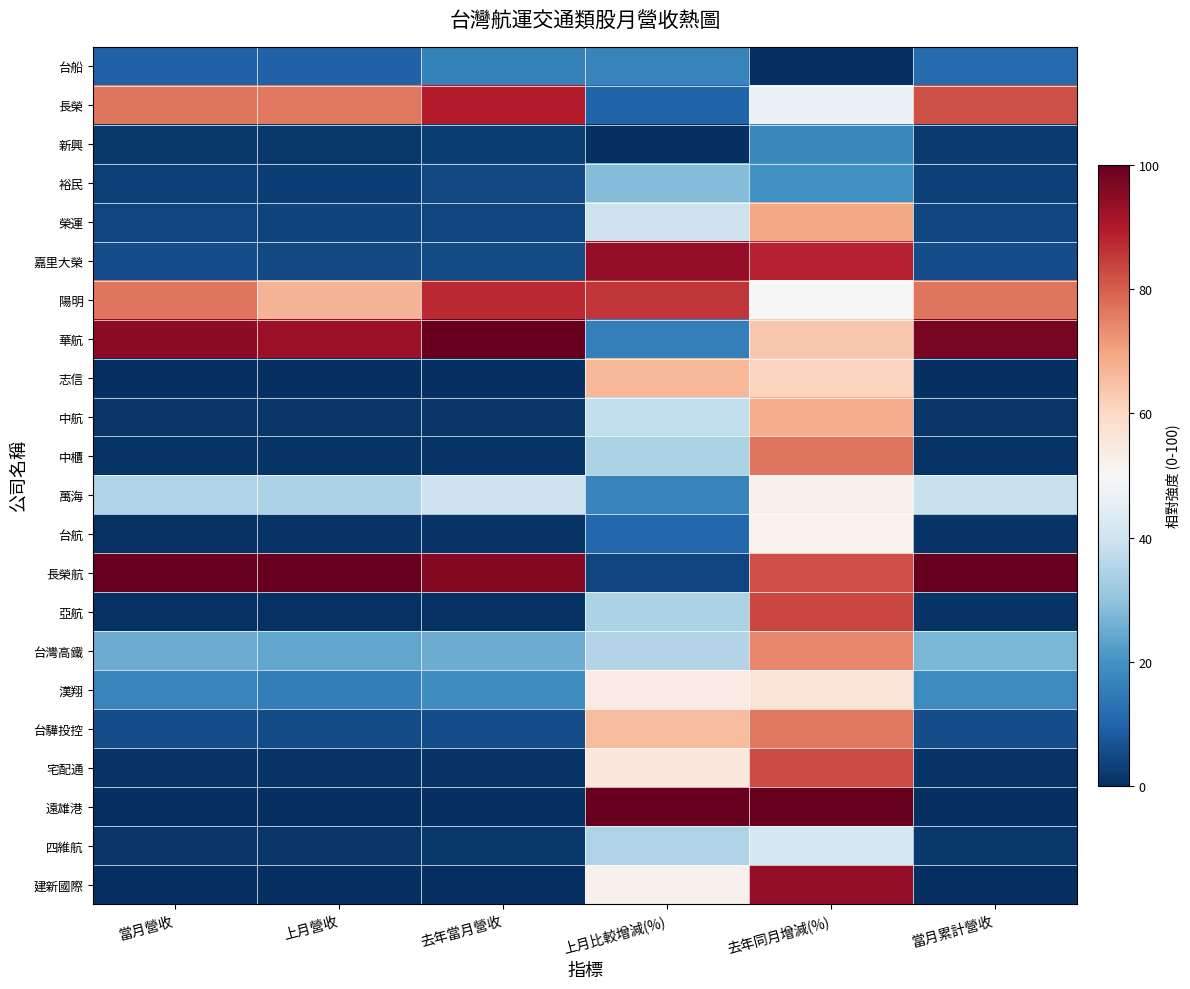

Reading right to left, transcribe all the data shown in this chart.

台船: 當月累計營收=11.6	去年同月增減(%)=0.0	上月比較增減(%)=16.5	去年當月營收=16.1	上月營收=9.6	當月營收=9.7
長榮: 當月累計營收=81.9	去年同月增減(%)=47.1	上月比較增減(%)=9.9	去年當月營收=89.2	上月營收=76.2	當月營收=76.9
新興: 當月累計營收=2.2	去年同月增減(%)=17.8	上月比較增減(%)=0.0	去年當月營收=2.6	上月營收=1.7	當月營收=1.6
裕民: 當月累計營收=3.3	去年同月增減(%)=19.7	上月比較增減(%)=28.3	去年當月營收=4.7	上月營收=3.1	當月營收=3.2
榮運: 當月累計營收=4.3	去年同月增減(%)=69.4	上月比較增減(%)=39.6	去年當月營收=4.2	上月營收=3.9	當月營收=4.1
嘉里大榮: 當月累計營收=5.6	去年同月增減(%)=88.5	上月比較增減(%)=94.0	去年當月營收=5.2	上月營收=4.8	當月營收=5.6
陽明: 當月累計營收=76.9	去年同月增減(%)=49.9	上月比較增減(%)=85.9	去年當月營收=87.4	上月營收=67.0	當月營收=76.6
華航: 當月累計營收=97.6	去年同月增減(%)=63.6	上月比較增減(%)=15.8	去年當月營收=100.0	上月營收=92.8	當月營收=94.7
志信: 當月累計營收=0.0	去年同月增減(%)=61.2	上月比較增減(%)=66.8	去年當月營收=0.1	上月營收=0.0	當月營收=0.0
中航: 當月累計營收=1.4	去年同月增減(%)=68.2	上月比較增減(%)=37.9	去年當月營收=1.4	上月營收=1.3	當月營收=1.3
中櫃: 當月累計營收=0.9	去年同月增減(%)=76.8	上月比較增減(%)=34.2	去年當月營收=0.9	上月營收=0.9	當月營收=0.9
萬海: 當月累計營收=38.8	去年同月增減(%)=52.0	上月比較增減(%)=16.6	去年當月營收=39.6	上月營收=34.4	當月營收=35.1
台航: 當月累計營收=0.8	去年同月增減(%)=51.7	上月比較增減(%)=10.9	去年當月營收=1.0	上月營收=0.8	當月營收=0.8
長榮航: 當月累計營收=100.0	去年同月增減(%)=82.1	上月比較增減(%)=4.1	去年當月營收=96.0	上月營收=100.0	當月營收=100.0
亞航: 當月累計營收=0.9	去年同月增減(%)=83.4	上月比較增減(%)=34.2	去年當月營收=0.7	上月營收=0.8	當月營收=0.8
台灣高鐵: 當月累計營收=27.2	去年同月增減(%)=73.9	上月比較增減(%)=35.3	去年當月營收=25.3	上月營收=24.0	當月營收=25.3
漢翔: 當月累計營收=18.3	去年同月增減(%)=56.5	上月比較增減(%)=54.1	去年當月營收=18.6	上月營收=15.5	當月營收=16.9
台驊投控: 當月累計營收=5.6	去年同月增減(%)=76.4	上月比較增減(%)=65.9	去年當月營收=5.7	上月營收=5.2	當月營收=5.7
宅配通: 當月累計營收=1.0	去年同月增減(%)=82.6	上月比較增減(%)=55.4	去年當月營收=0.8	上月營收=0.8	當月營收=0.9
遠雄港: 當月累計營收=0.0	去年同月增減(%)=100.0	上月比較增減(%)=100.0	去年當月營收=0.0	上月營收=0.0	當月營收=0.1
四維航: 當月累計營收=1.6	去年同月增減(%)=41.1	上月比較增減(%)=34.6	去年當月營收=1.9	上月營收=1.4	當月營收=1.4
建新國際: 當月累計營收=0.2	去年同月增減(%)=93.8	上月比較增減(%)=52.1	去年當月營收=0.2	上月營收=0.2	當月營收=0.2